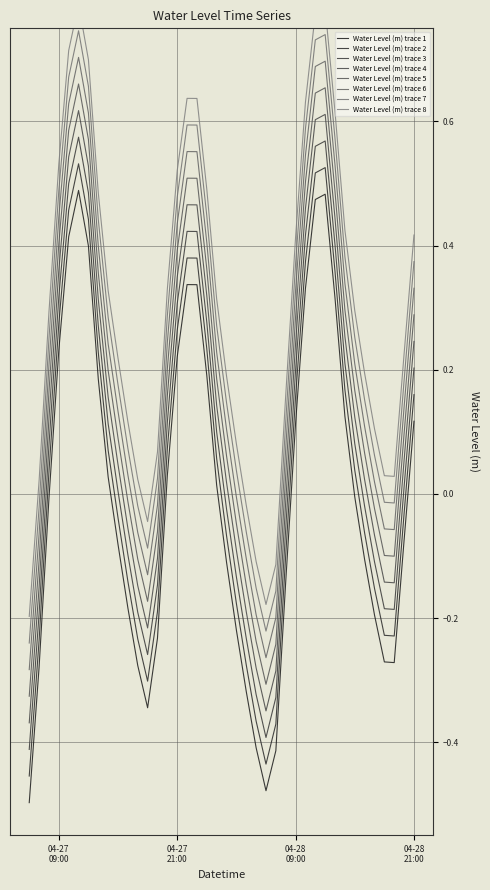

How many points are lower than both their immediate neighbors (excluding endpoints)?

3